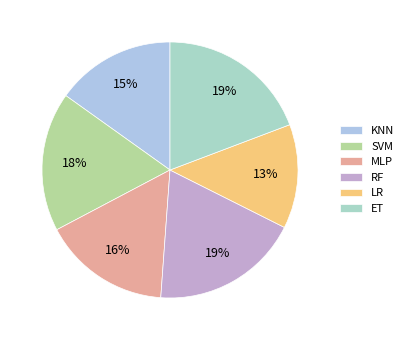

What is the smallest slice in the pie chart?

LR